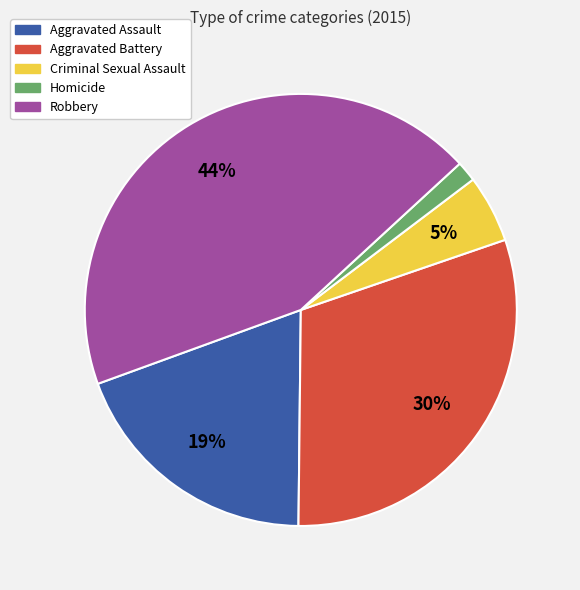

How many slices are in this pie chart?

5